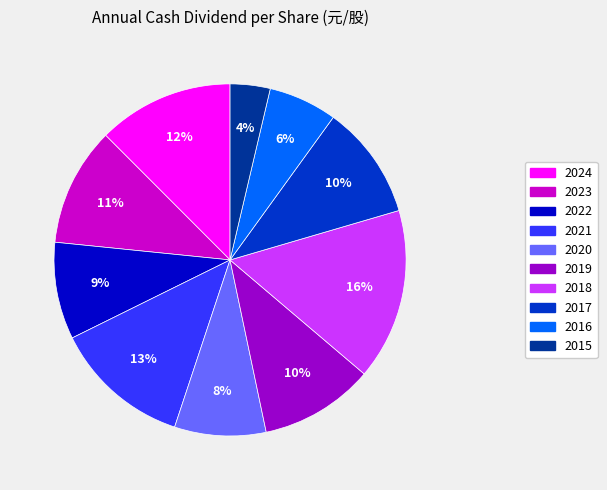

What is the smallest slice in the pie chart?

2015